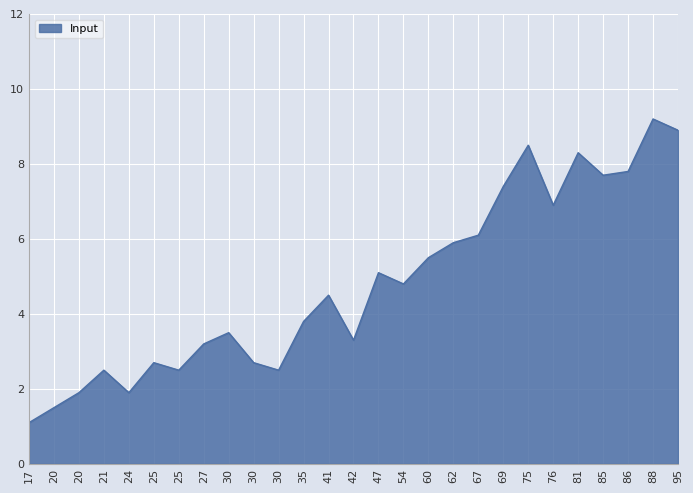

Does the chart display data point markers on the line(s)?

No